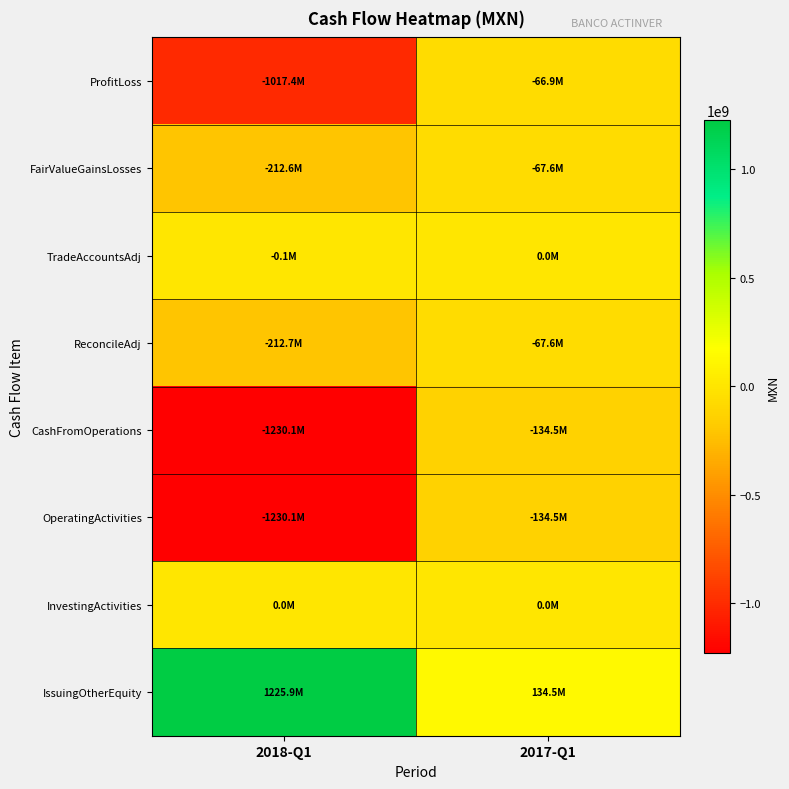

At 2018-Q1, list the series in order from largest to smallest.

IssuingOtherEquity, InvestingActivities, TradeAccountsAdj, FairValueGainsLosses, ReconcileAdj, ProfitLoss, CashFromOperations, OperatingActivities